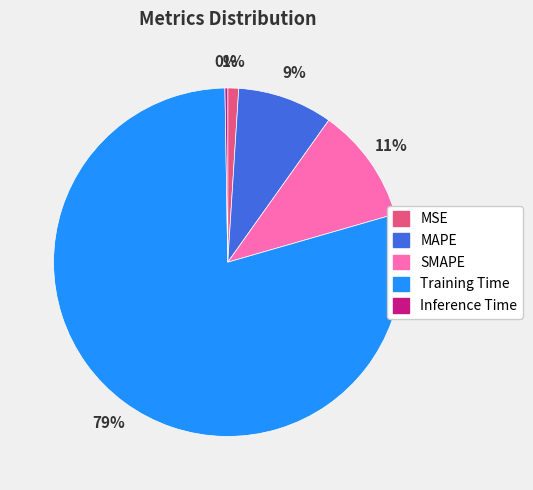

What is the largest slice in the pie chart?

Training Time